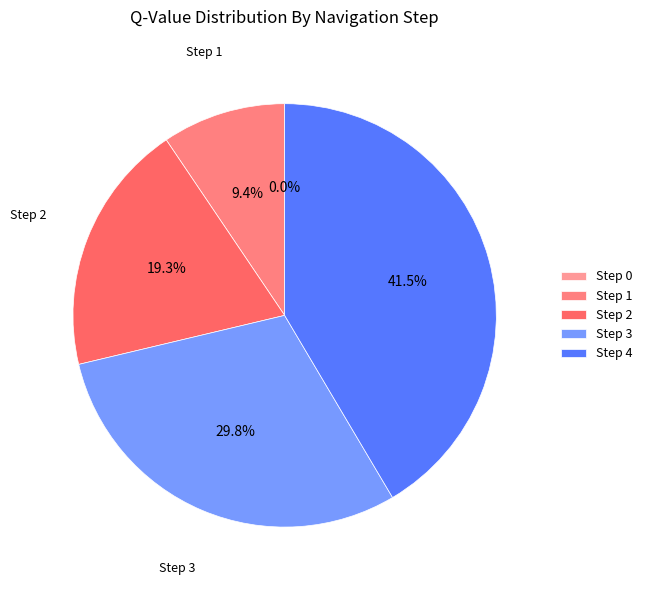

Is there a majority slice in this chart?

No